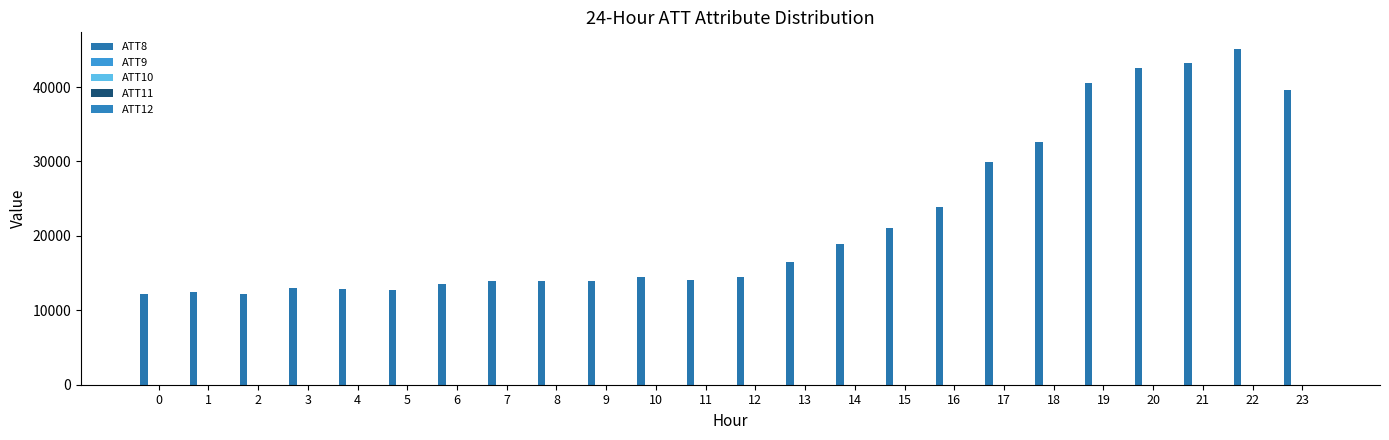

Count the number of categories in the chart.

24